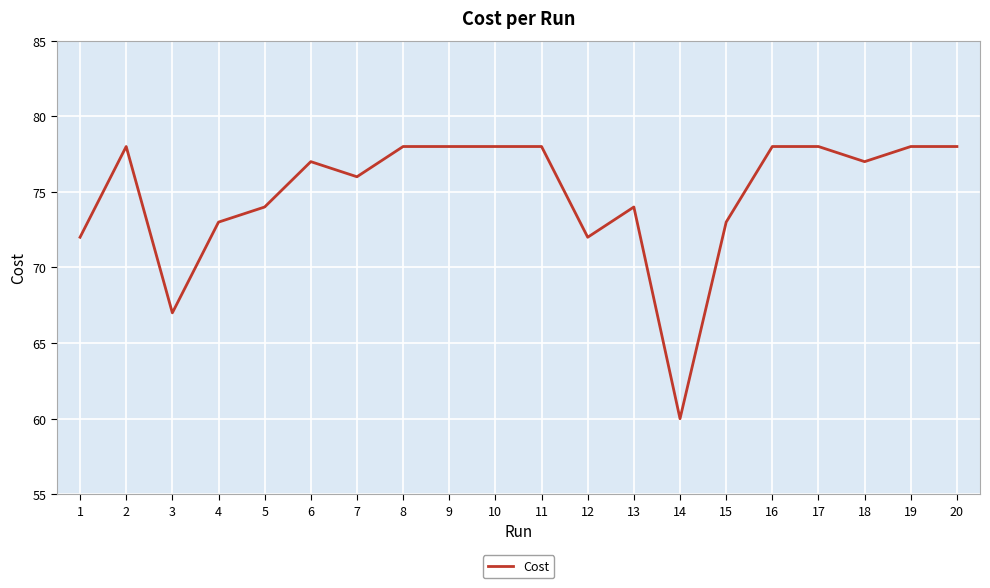

What is the difference between the maximum and minimum values?

18.0